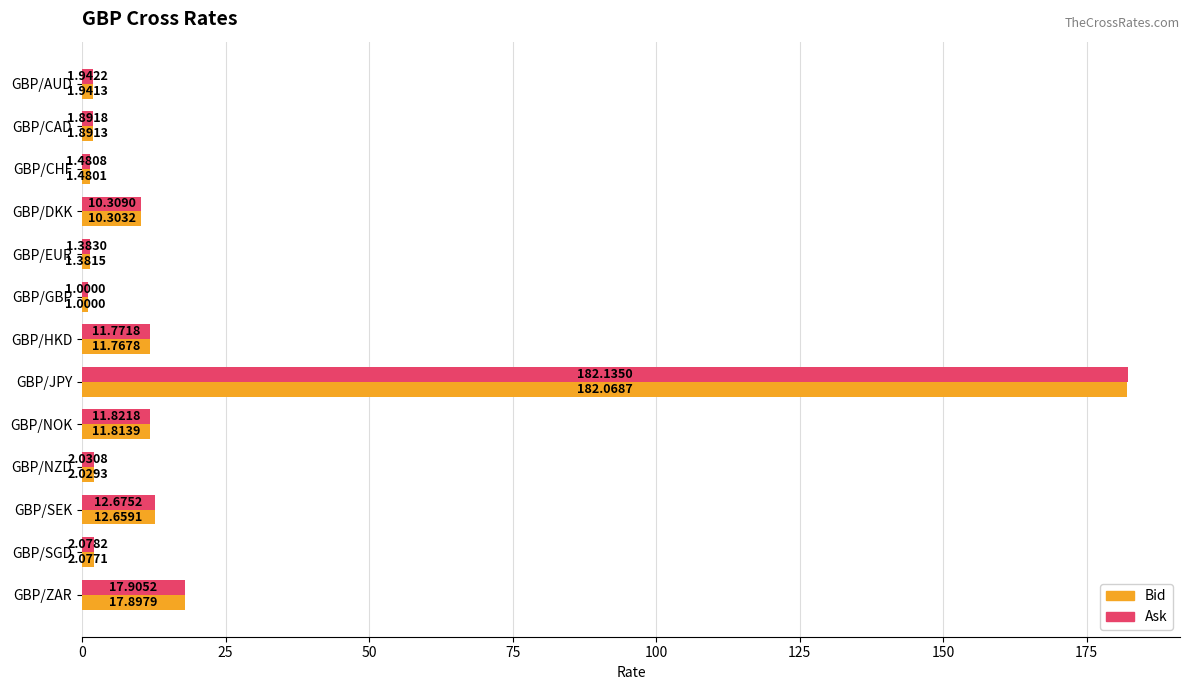

What is the sum of the Bid values at GBP/ZAR and GBP/CHF?

19.4